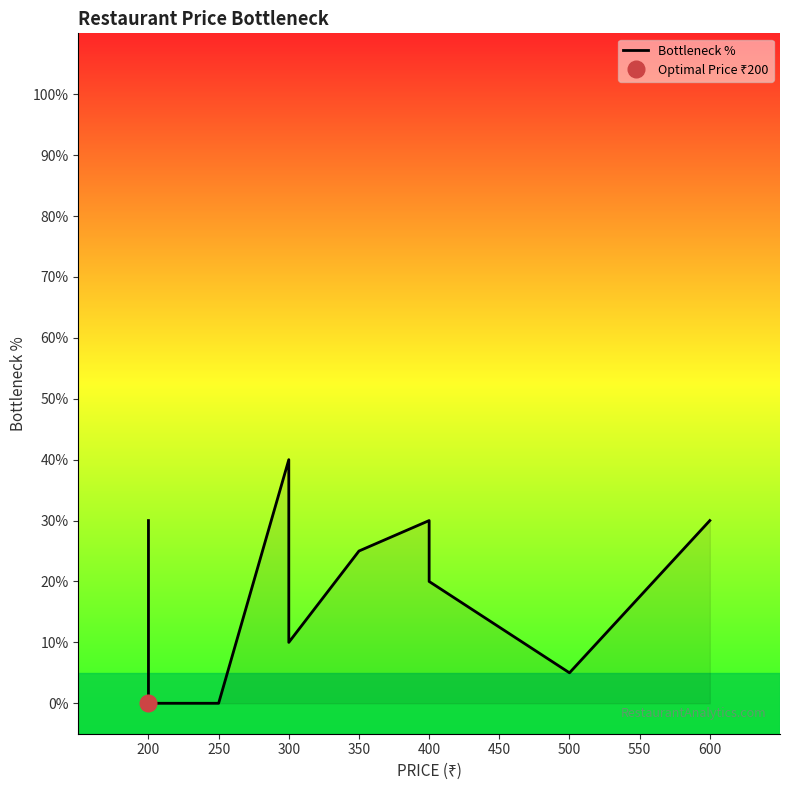

What is the change in value from 200 to 300?

-10.0